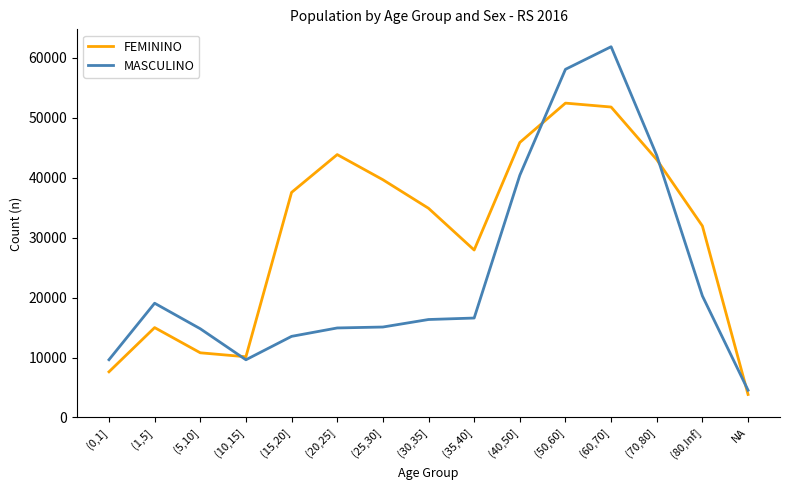

Which series has the largest range (max minus min)?

MASCULINO